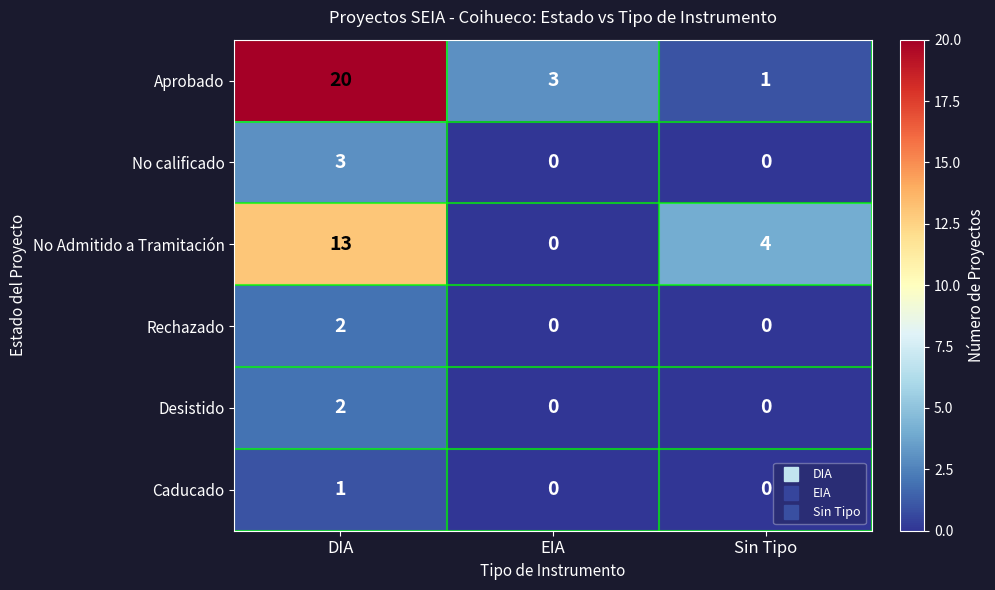

Which series changed the most between DIA and EIA?

Aprobado